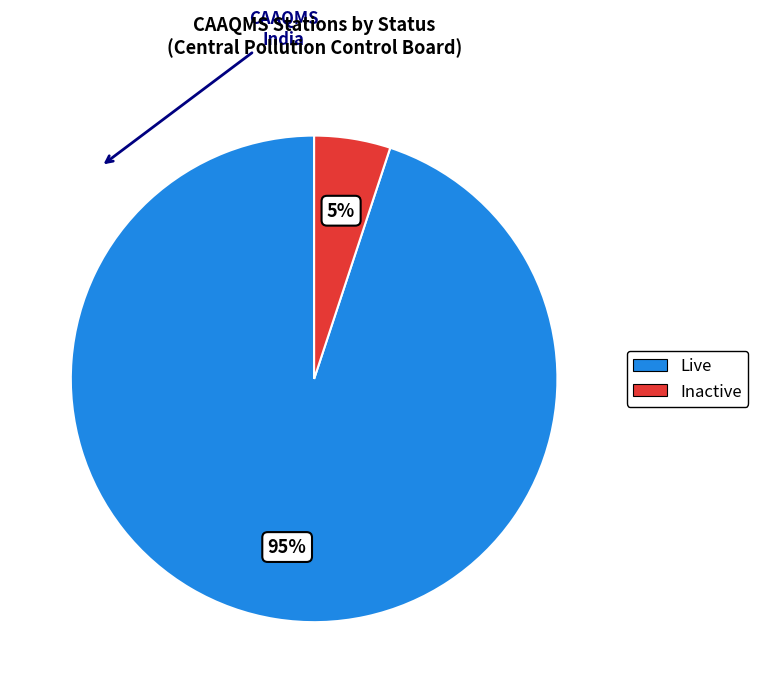

Is there any slice that represents more than half of the pie?

Yes